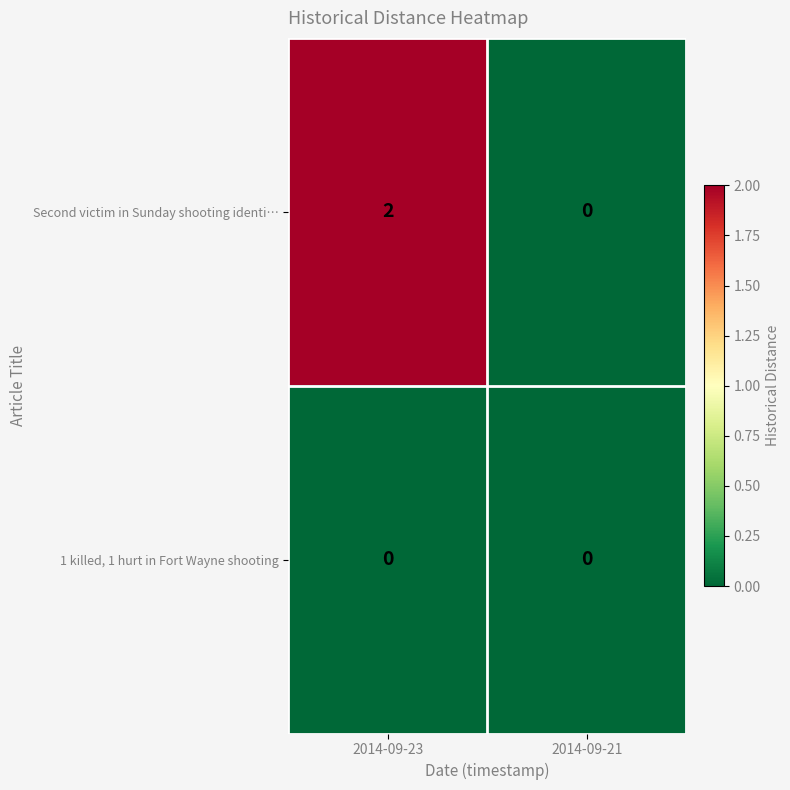

At which category is the sum across all series the highest?

2014-09-23